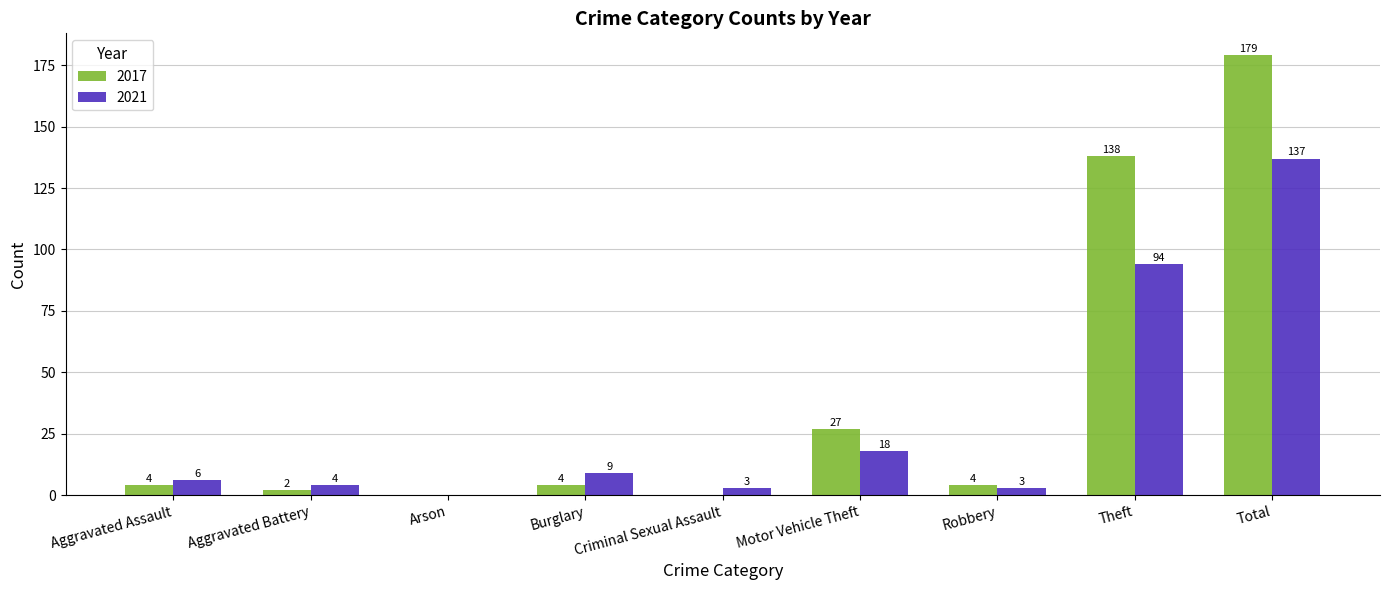

Between Aggravated Battery and Arson, which series saw the biggest shift?

2021